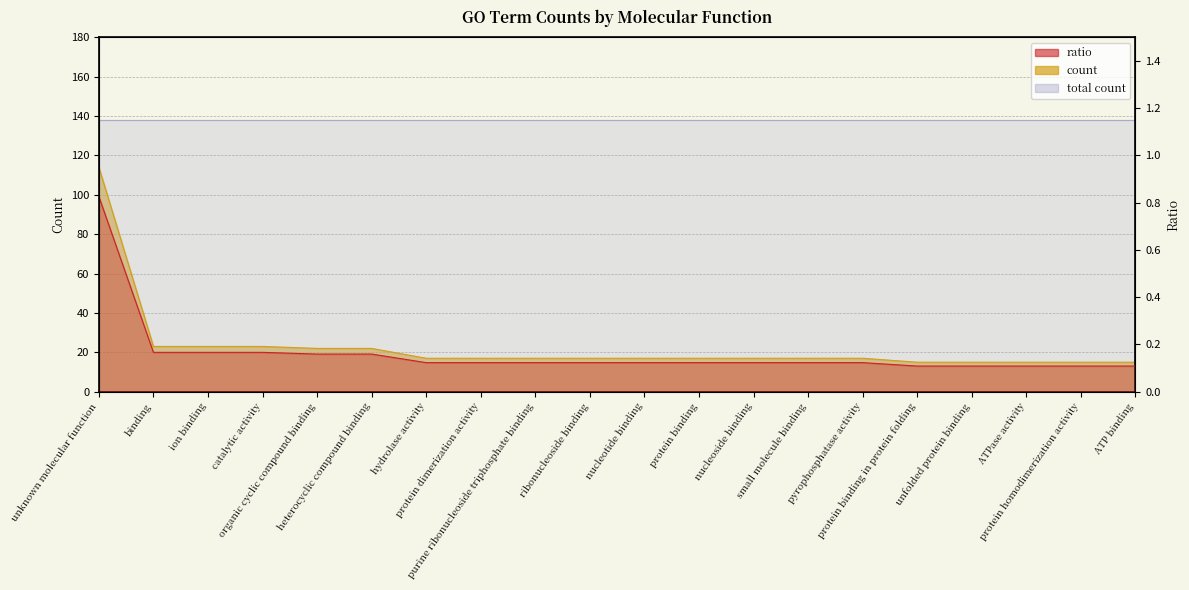

Which series changed the most between organic cyclic compound binding and pyrophosphatase activity?

ratio